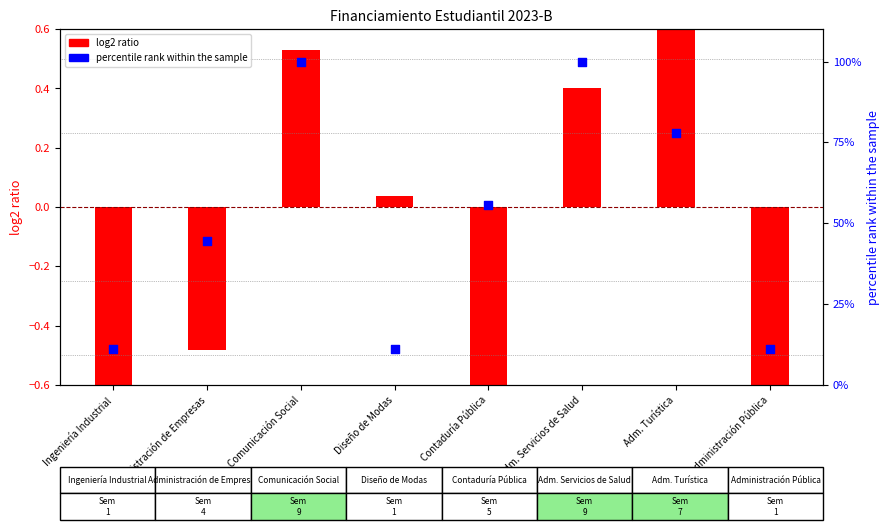

What is the total value across all series at Comunicación Social?

100.5